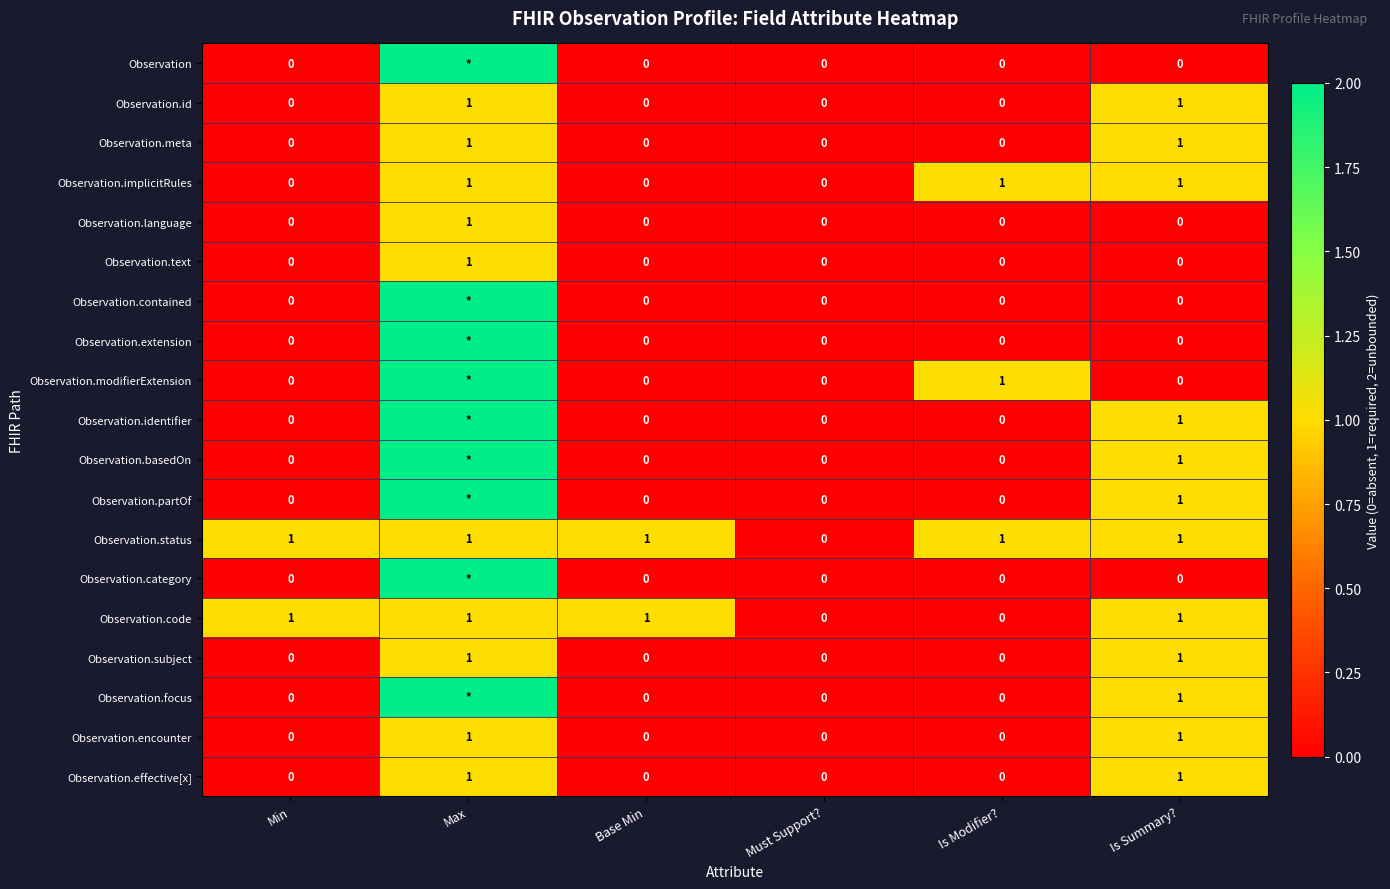

What is the maximum value shown in the chart?

2